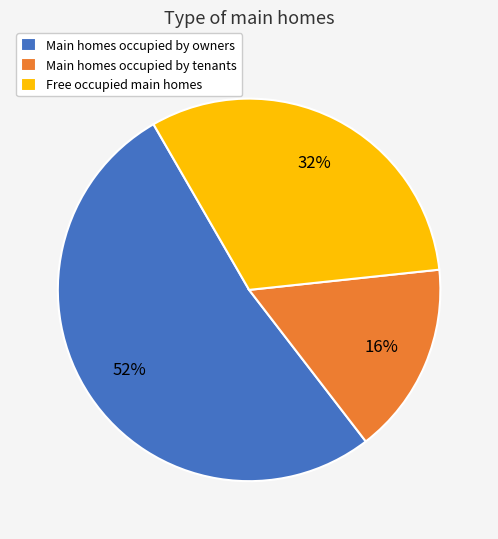

Is it true that Main homes occupied by owners is 52% of the pie?

True